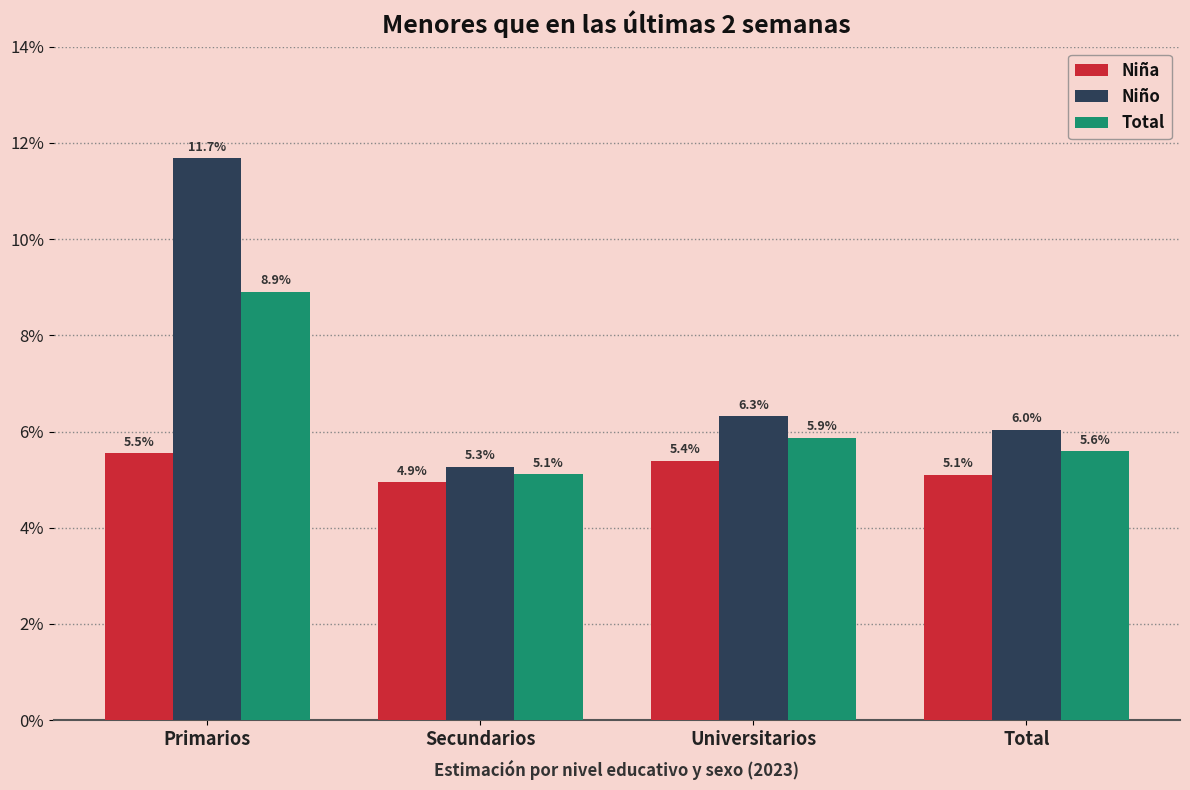

Reading left to right, what are all the values shown in this chart?

Niña: Primarios=0.1	Secundarios=0.0	Universitarios=0.1	Total=0.1
Niño: Primarios=0.1	Secundarios=0.1	Universitarios=0.1	Total=0.1
Total: Primarios=0.1	Secundarios=0.1	Universitarios=0.1	Total=0.1